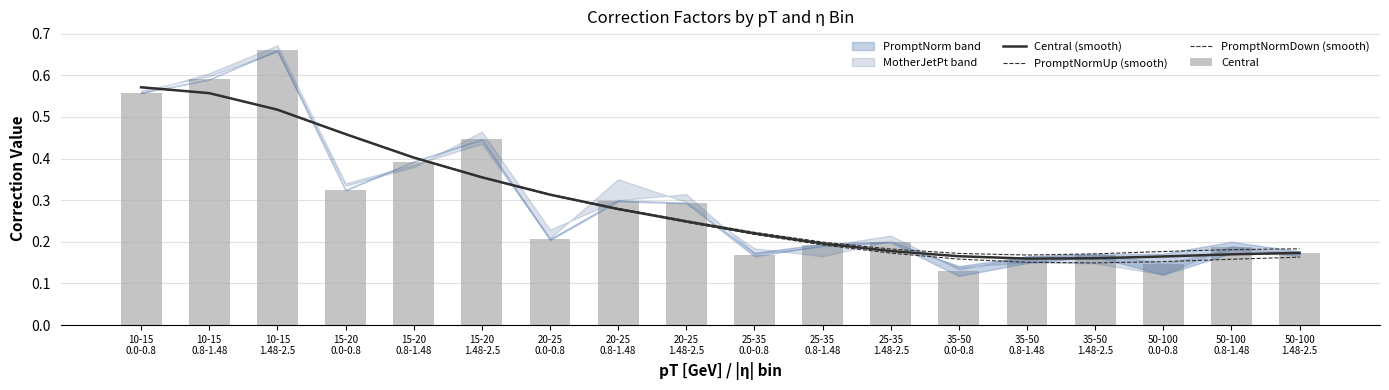

How many categories are shown in the chart?

18